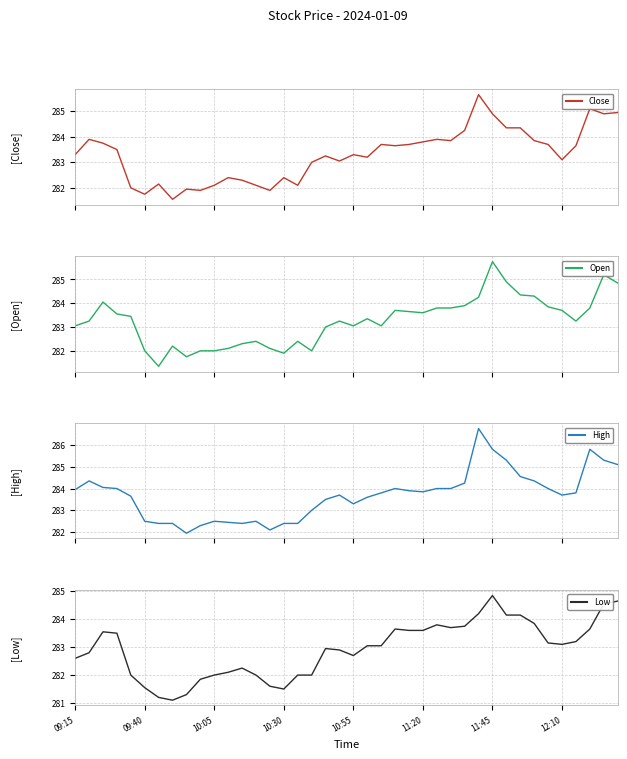

Where does the Open series first go above 283?

09:15